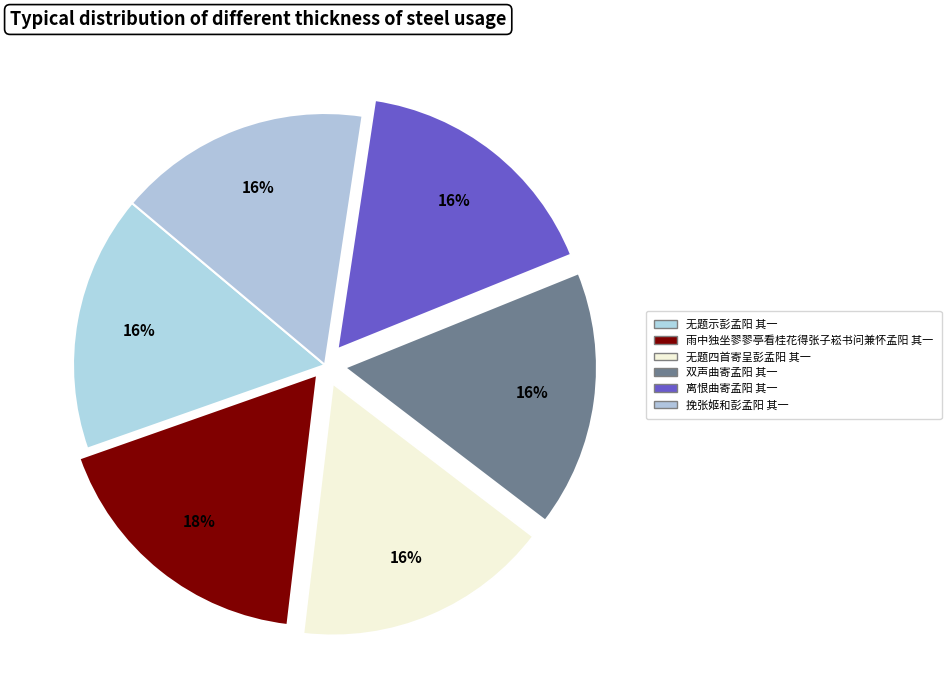

What is the total percentage of 无题四首寄呈彭孟阳 其一 and 无题示彭孟阳 其一?

33.0%